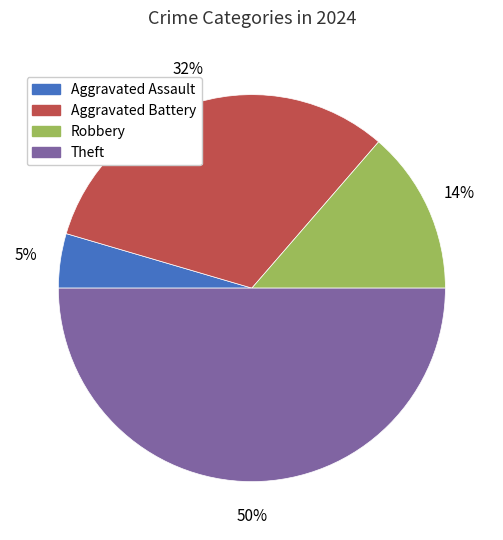

Which category has the smallest portion of the pie?

Aggravated Assault